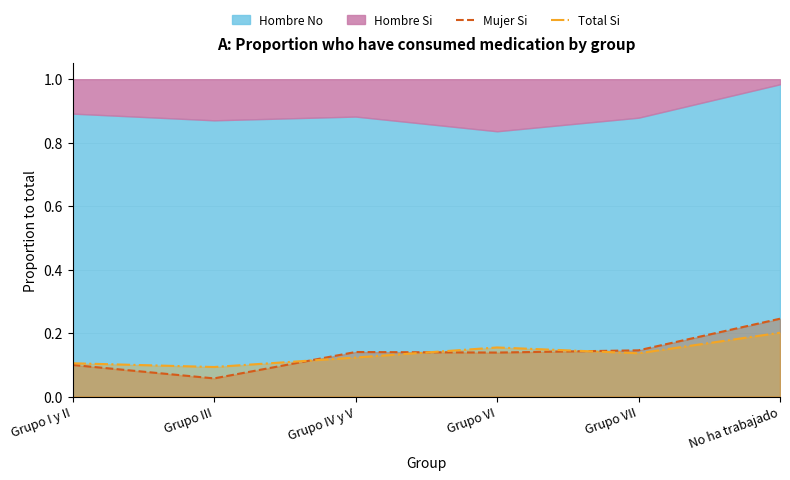

Is the value of Total Si at Grupo IV y V greater than the value of Mujer Si at Grupo III?

Yes